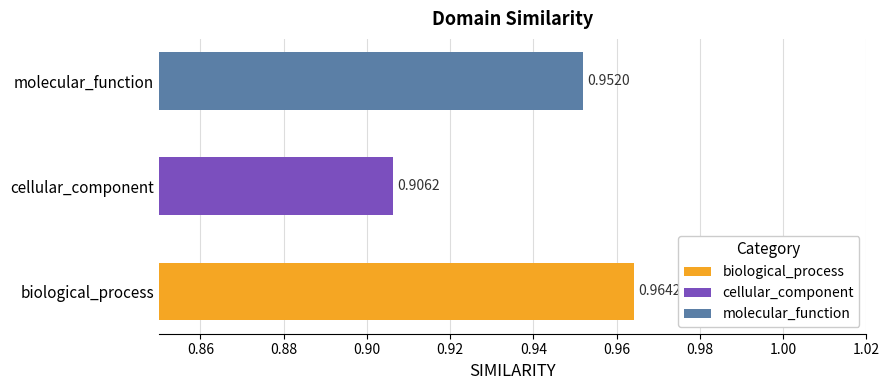

List the labels in order of value, largest first.

biological_process, molecular_function, cellular_component